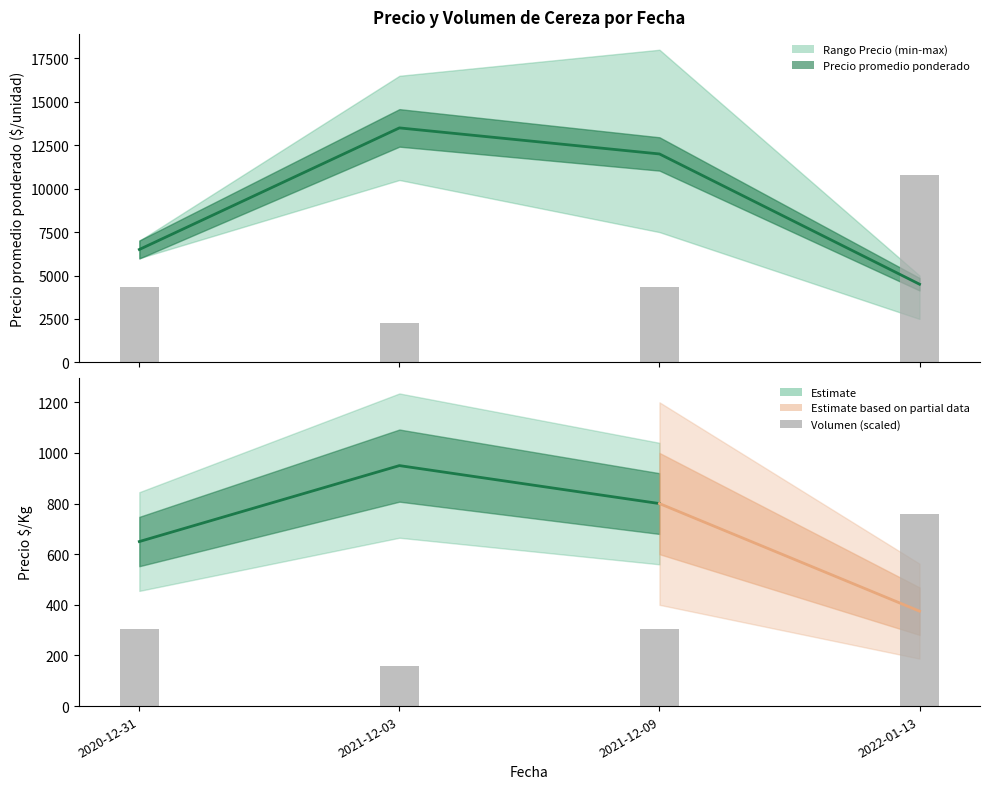

Which label corresponds to the largest value in the chart?

2021-12-09